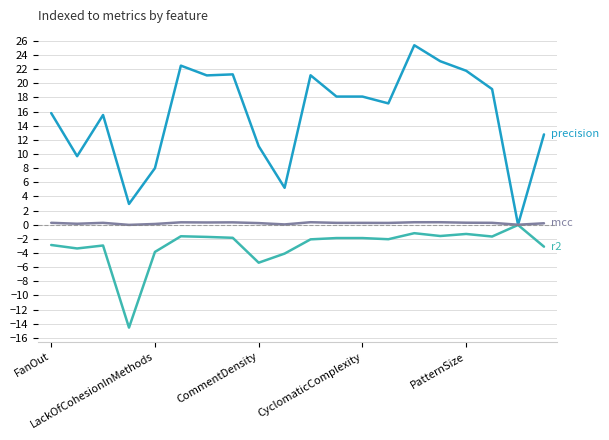

What is the minimum value shown in the chart?

-14.6